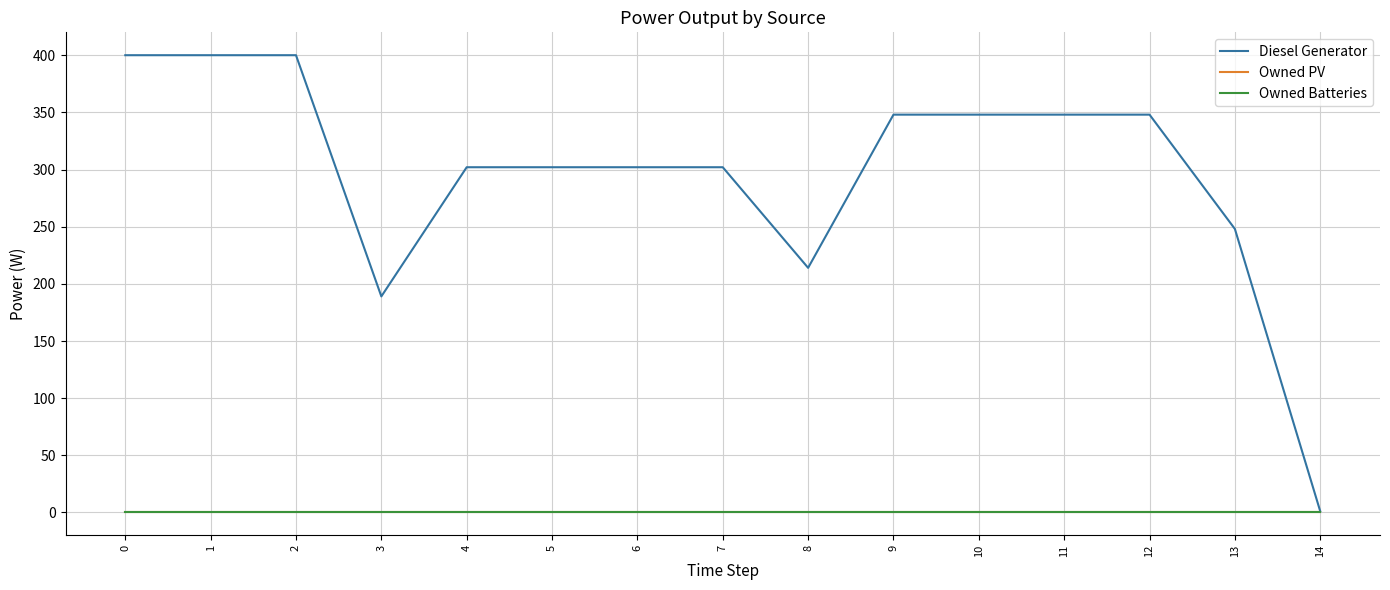

Does the chart display data point markers on the line(s)?

No